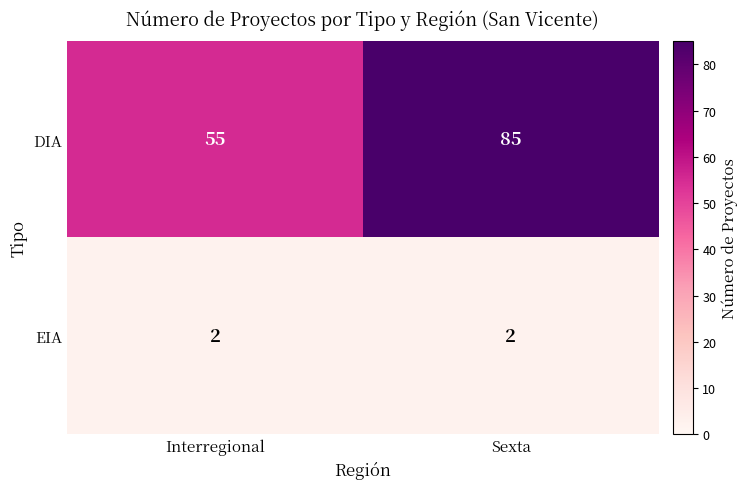

List the series in order of their overall mean, highest first.

DIA, EIA